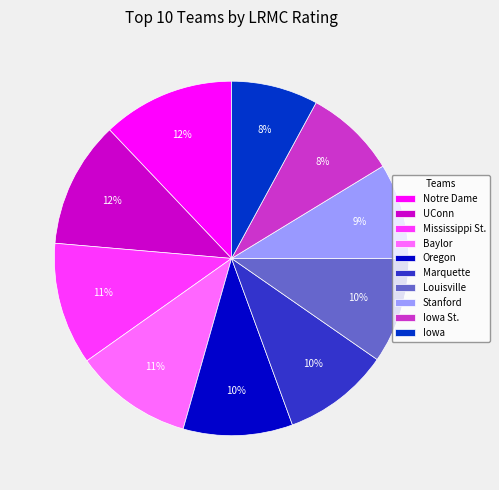

To the nearest percent, what percentage of the pie is Mississippi St.?

11%